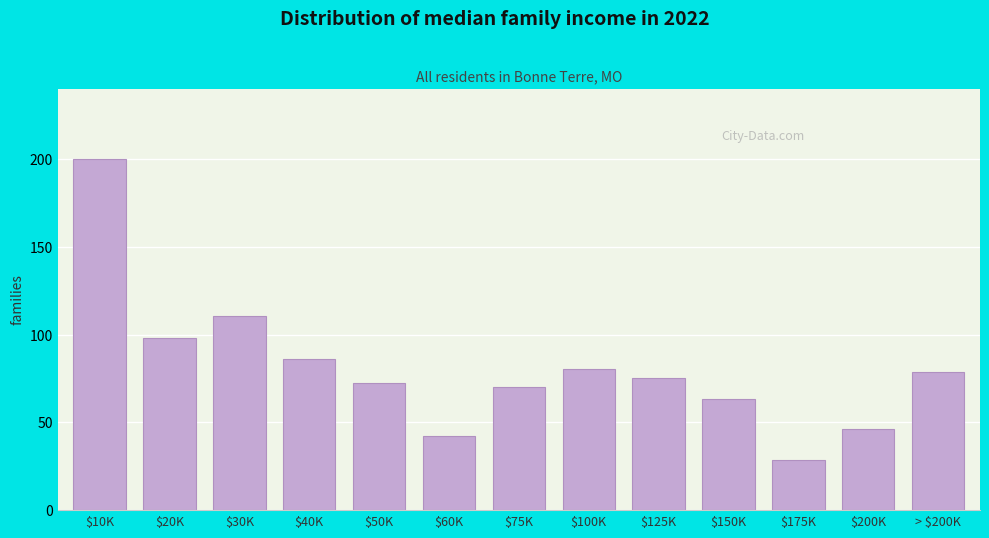

Which label corresponds to the largest value in the chart?

$10K